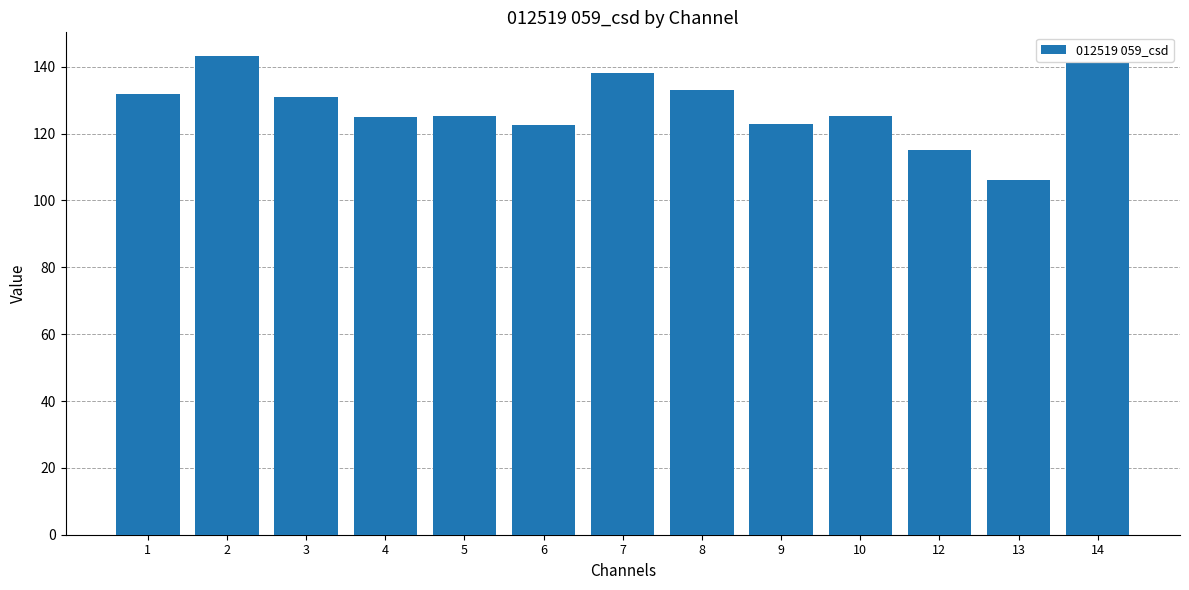

The chart shows a value of 68.6 at 10. True or false?

False